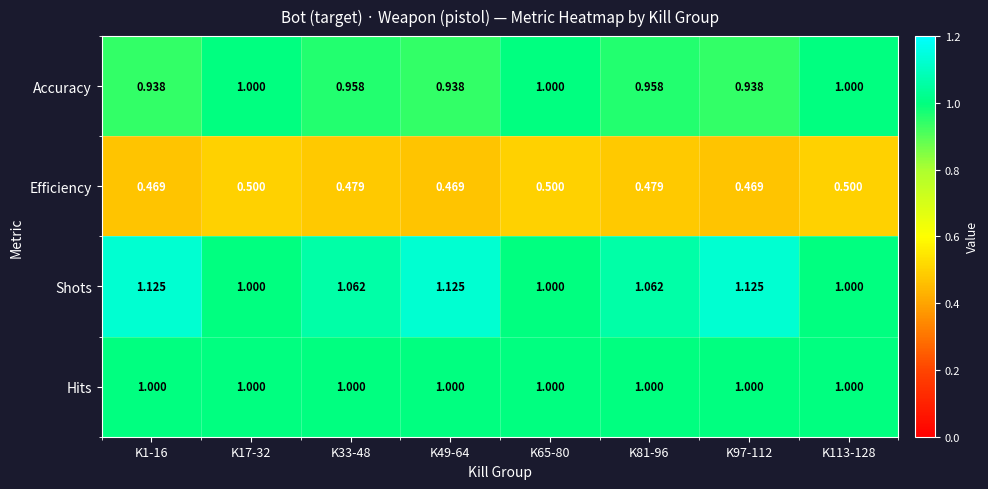

Which series changed the most between K1-16 and K17-32?

Shots